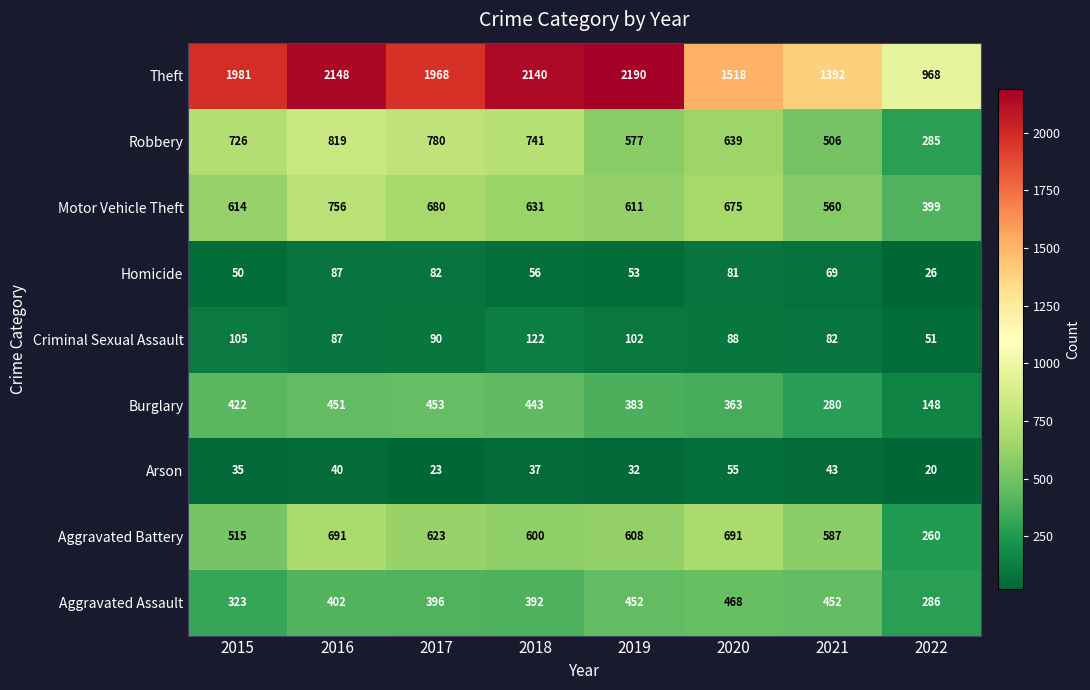

What is the maximum value for Criminal Sexual Assault?

122